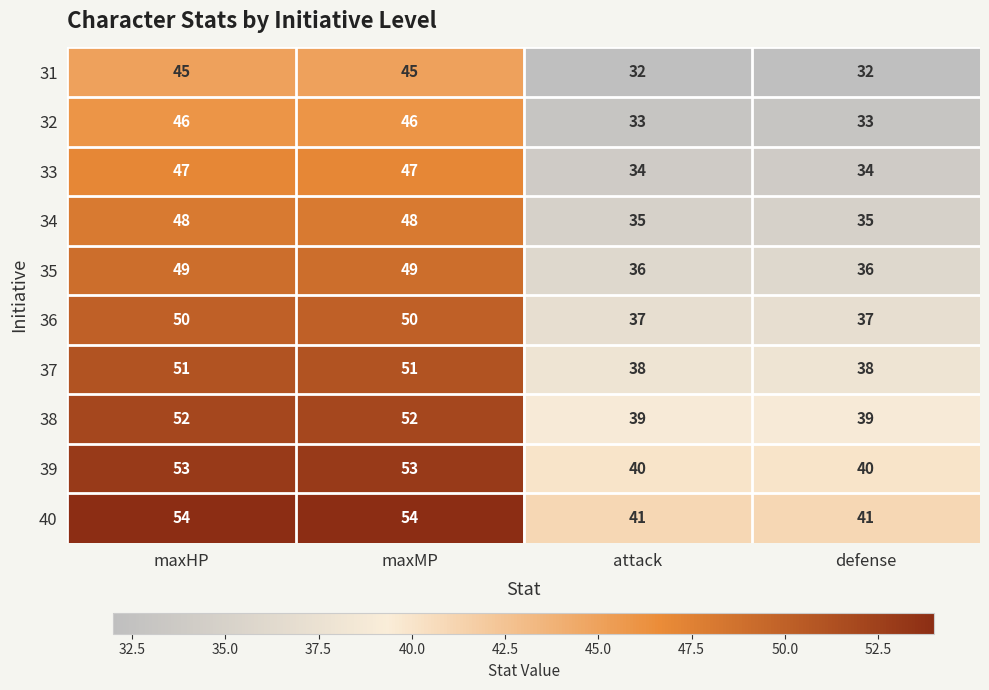

What is the minimum value for 38?

39